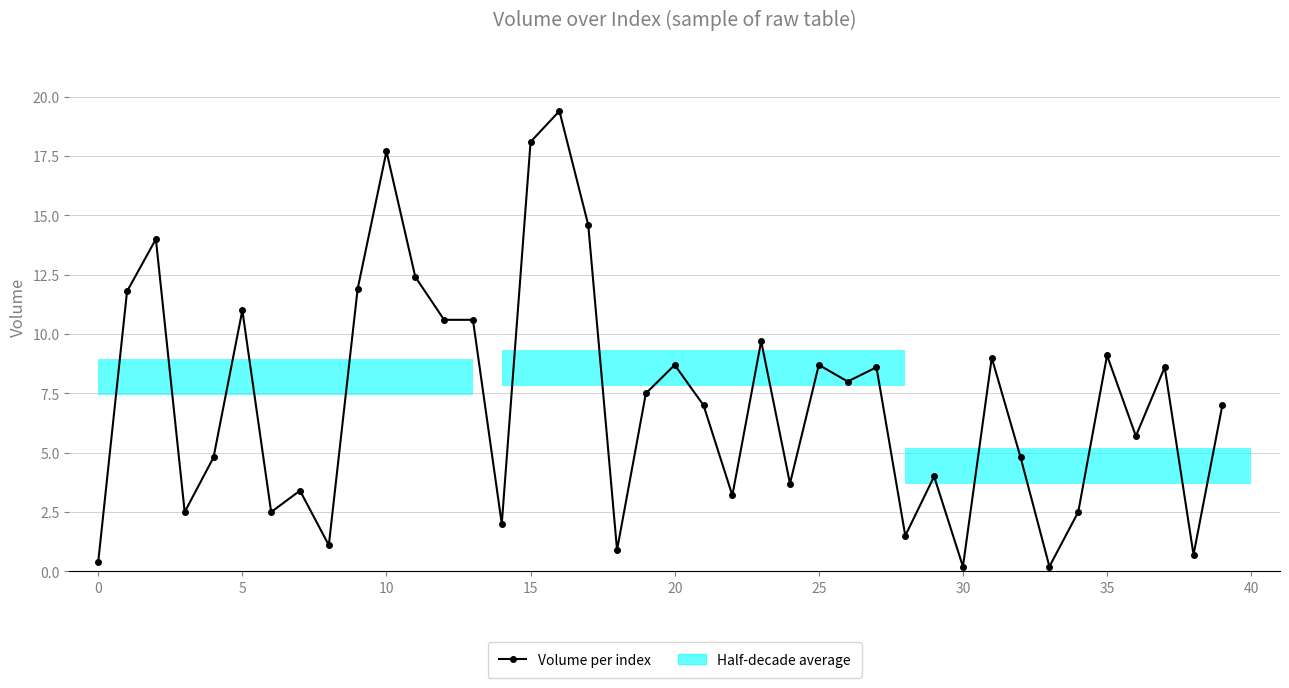

How many values exceed 7?

20